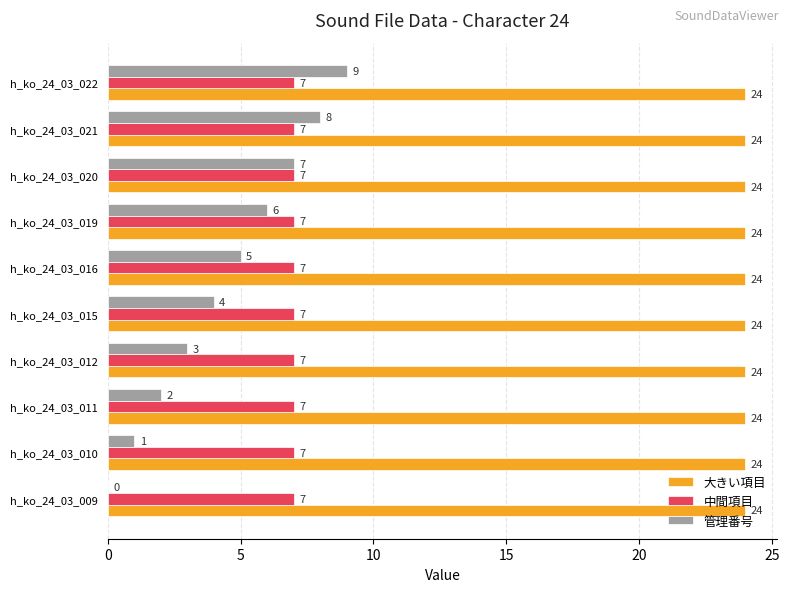

Between h_ko_24_03_020 and h_ko_24_03_021, which series saw the biggest shift?

管理番号